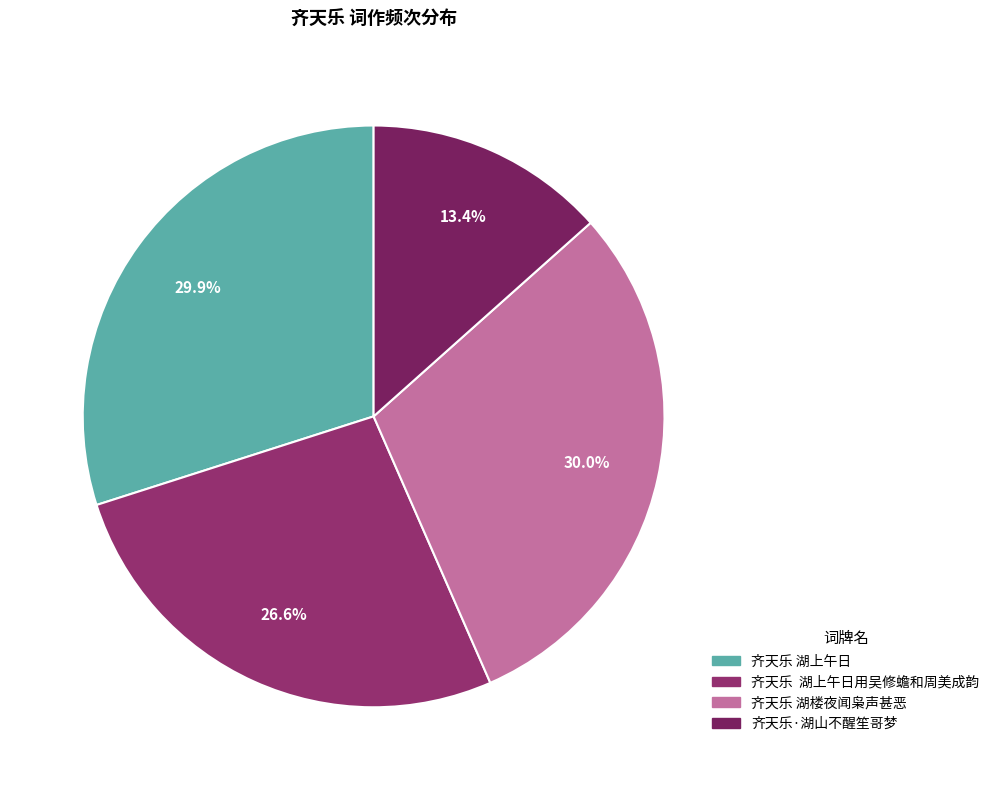

How many segments does this pie chart have?

4